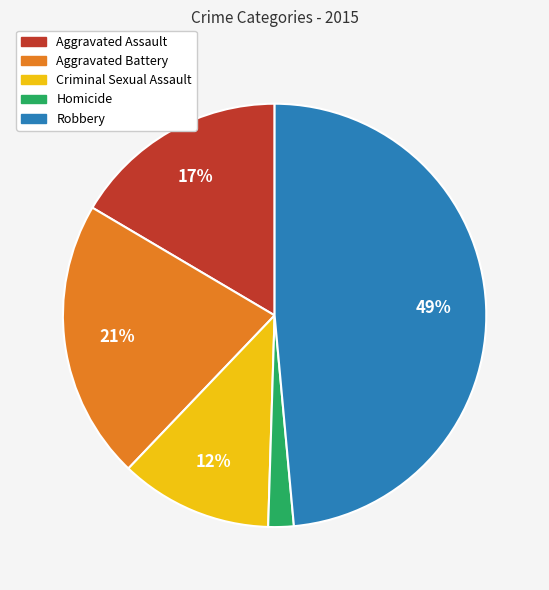

Rank the categories by value from highest to lowest.

Robbery, Aggravated Battery, Aggravated Assault, Criminal Sexual Assault, Homicide